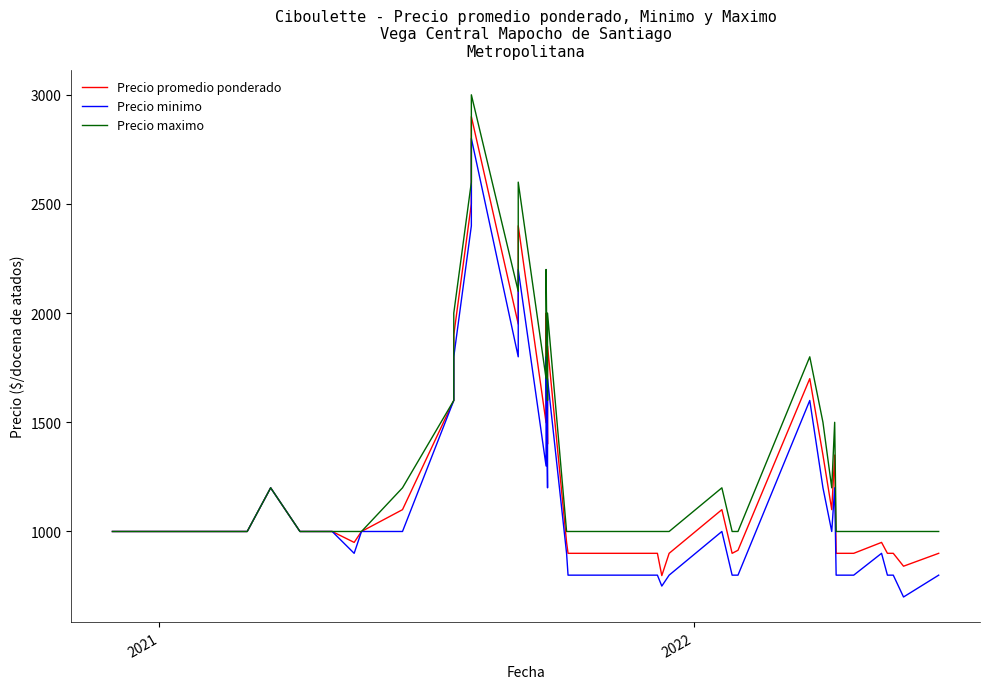

Which series has the largest total across all categories?

Precio maximo